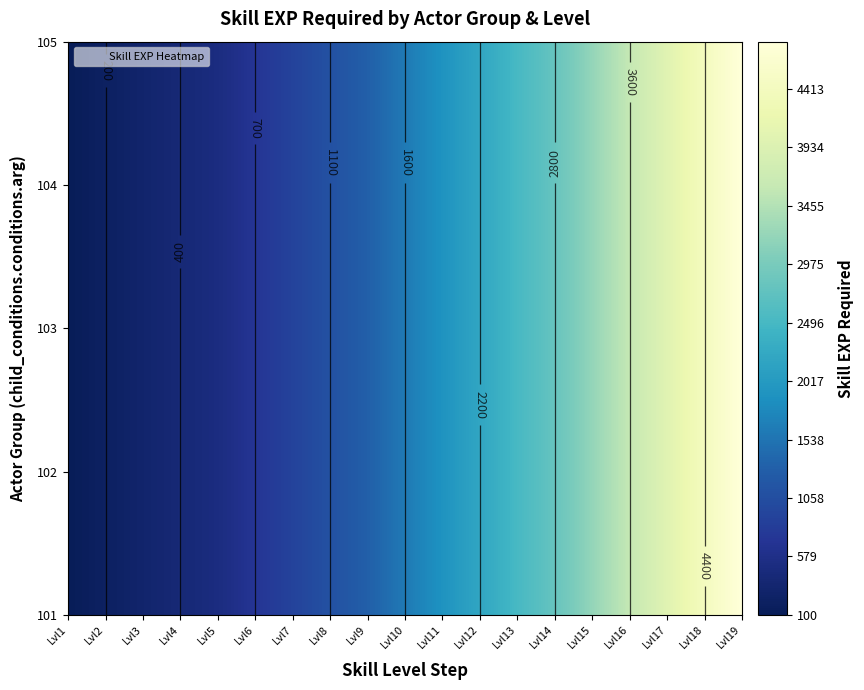

Reading right to left, list all the values displayed in this chart.

101: 4800	4400	4000	3600	3200	2800	2500	2200	1900	1600	1300	1100	900	700	500	400	300	200	100
102: 4800	4400	4000	3600	3200	2800	2500	2200	1900	1600	1300	1100	900	700	500	400	300	200	100
103: 4800	4400	4000	3600	3200	2800	2500	2200	1900	1600	1300	1100	900	700	500	400	300	200	100
104: 4800	4400	4000	3600	3200	2800	2500	2200	1900	1600	1300	1100	900	700	500	400	300	200	100
105: 4800	4400	4000	3600	3200	2800	2500	2200	1900	1600	1300	1100	900	700	500	400	300	200	100